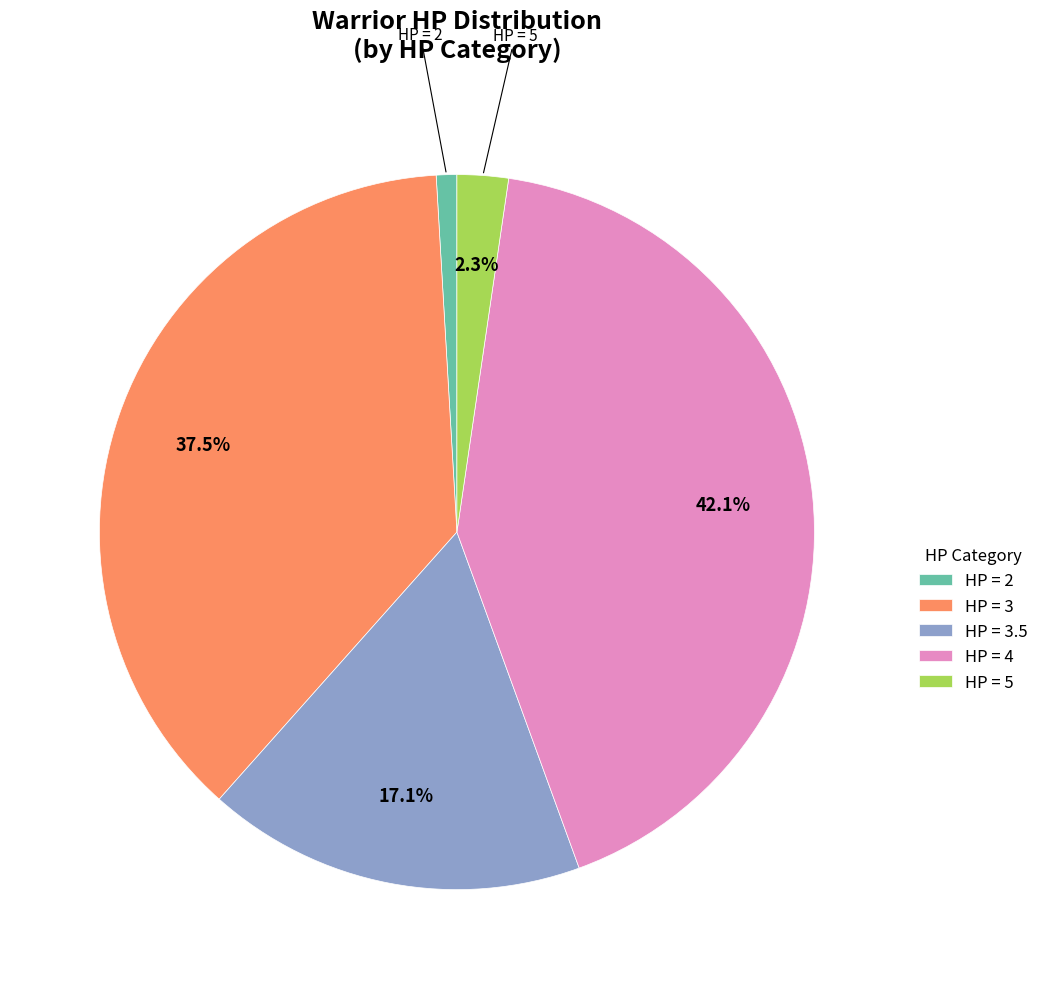

Rank the categories by value from highest to lowest.

HP = 4, HP = 3, HP = 3.5, HP = 5, HP = 2